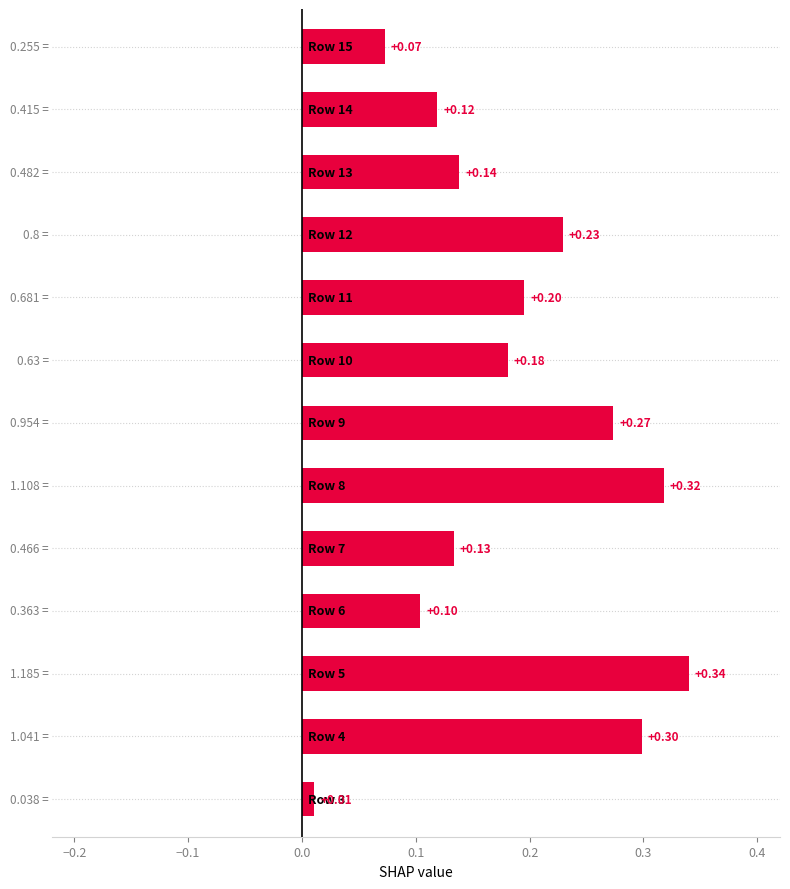

What is the difference between the maximum and minimum values?

0.3